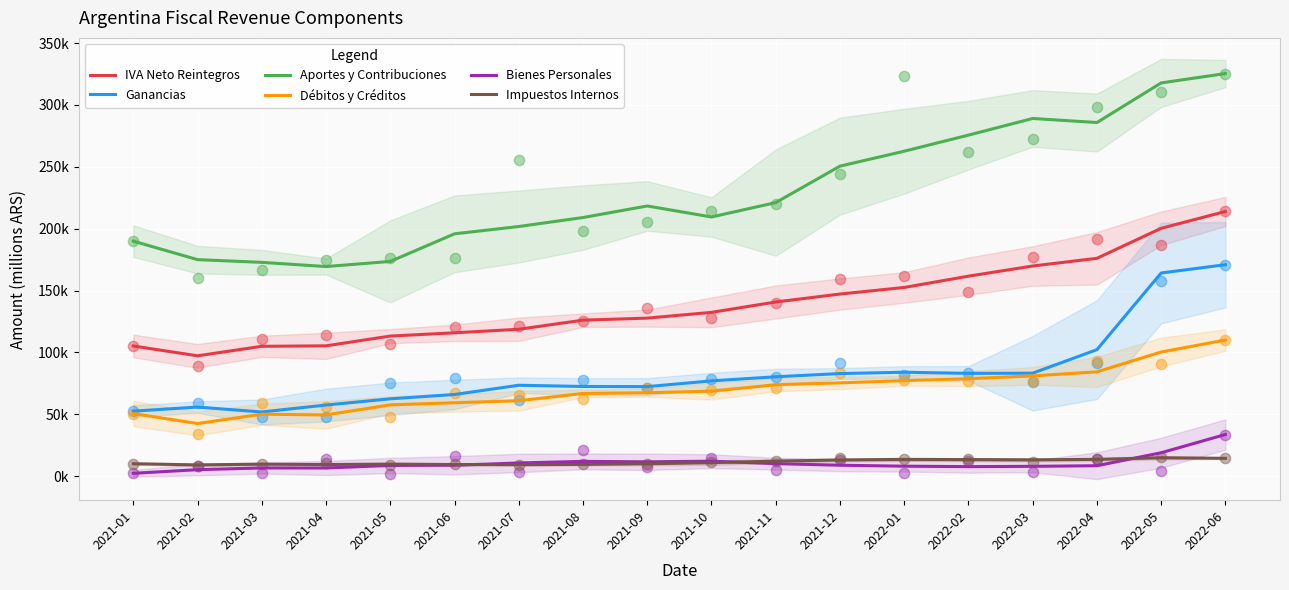

Which series has the widest spread of Y values?

Aportes y Contribuciones